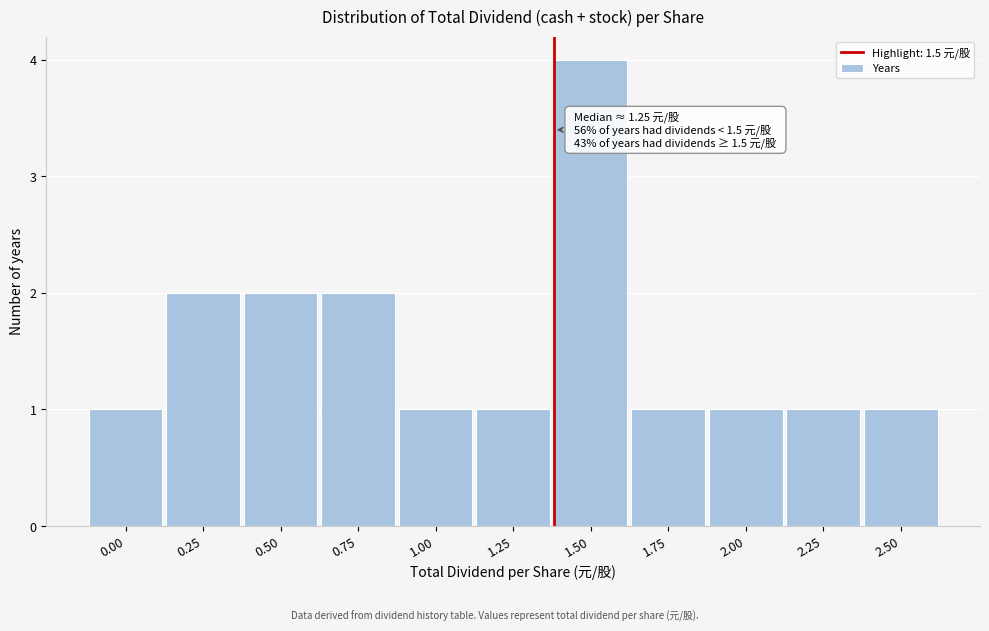

Reading right to left, transcribe all the data shown in this chart.

2.50=1	2.25=1	2.00=1	1.75=1	1.50=4	1.25=1	1.00=1	0.75=2	0.50=2	0.25=2	0.00=1